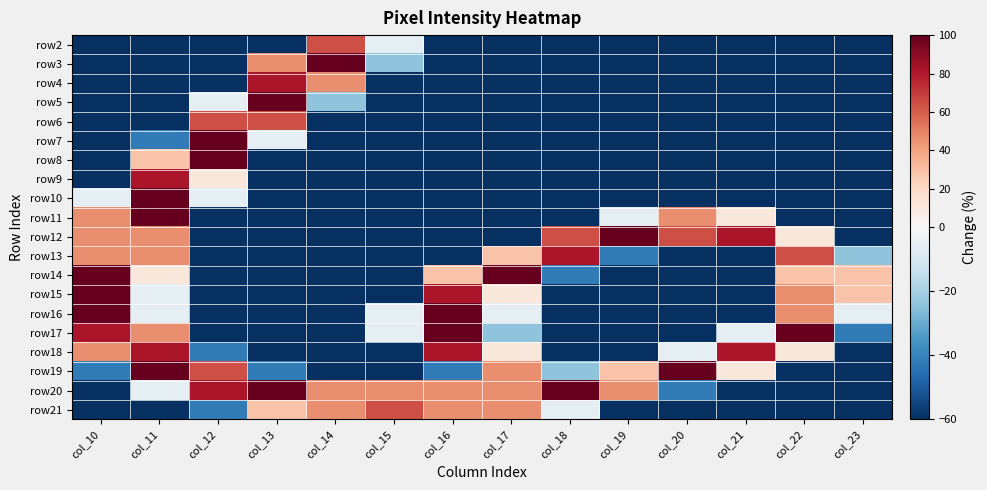

Reading left to right, extract all data points from this chart.

row2: col_10=-60.0	col_11=-60.0	col_12=-60.0	col_13=-60.0	col_14=64.2	col_15=-6.0	col_16=-60.0	col_17=-60.0	col_18=-60.0	col_19=-60.0	col_20=-60.0	col_21=-60.0	col_22=-60.0	col_23=-60.0
row3: col_10=-60.0	col_11=-60.0	col_12=-60.0	col_13=46.7	col_14=100.0	col_15=-24.2	col_16=-60.0	col_17=-60.0	col_18=-60.0	col_19=-60.0	col_20=-60.0	col_21=-60.0	col_22=-60.0	col_23=-60.0
row4: col_10=-60.0	col_11=-60.0	col_12=-60.0	col_13=81.8	col_14=46.7	col_15=-60.0	col_16=-60.0	col_17=-60.0	col_18=-60.0	col_19=-60.0	col_20=-60.0	col_21=-60.0	col_22=-60.0	col_23=-60.0
row5: col_10=-60.0	col_11=-60.0	col_12=-6.0	col_13=100.0	col_14=-24.2	col_15=-60.0	col_16=-60.0	col_17=-60.0	col_18=-60.0	col_19=-60.0	col_20=-60.0	col_21=-60.0	col_22=-60.0	col_23=-60.0
row6: col_10=-60.0	col_11=-60.0	col_12=64.2	col_13=64.2	col_14=-60.0	col_15=-60.0	col_16=-60.0	col_17=-60.0	col_18=-60.0	col_19=-60.0	col_20=-60.0	col_21=-60.0	col_22=-60.0	col_23=-60.0
row7: col_10=-60.0	col_11=-41.8	col_12=100.0	col_13=-6.0	col_14=-60.0	col_15=-60.0	col_16=-60.0	col_17=-60.0	col_18=-60.0	col_19=-60.0	col_20=-60.0	col_21=-60.0	col_22=-60.0	col_23=-60.0
row8: col_10=-60.0	col_11=28.5	col_12=100.0	col_13=-60.0	col_14=-60.0	col_15=-60.0	col_16=-60.0	col_17=-60.0	col_18=-60.0	col_19=-60.0	col_20=-60.0	col_21=-60.0	col_22=-60.0	col_23=-60.0
row9: col_10=-60.0	col_11=81.8	col_12=11.5	col_13=-60.0	col_14=-60.0	col_15=-60.0	col_16=-60.0	col_17=-60.0	col_18=-60.0	col_19=-60.0	col_20=-60.0	col_21=-60.0	col_22=-60.0	col_23=-60.0
row10: col_10=-6.0	col_11=100.0	col_12=-6.0	col_13=-60.0	col_14=-60.0	col_15=-60.0	col_16=-60.0	col_17=-60.0	col_18=-60.0	col_19=-60.0	col_20=-60.0	col_21=-60.0	col_22=-60.0	col_23=-60.0
row11: col_10=46.7	col_11=100.0	col_12=-60.0	col_13=-60.0	col_14=-60.0	col_15=-60.0	col_16=-60.0	col_17=-60.0	col_18=-60.0	col_19=-6.0	col_20=46.7	col_21=11.5	col_22=-60.0	col_23=-60.0
row12: col_10=46.7	col_11=46.7	col_12=-60.0	col_13=-60.0	col_14=-60.0	col_15=-60.0	col_16=-60.0	col_17=-60.0	col_18=64.2	col_19=100.0	col_20=64.2	col_21=81.8	col_22=11.5	col_23=-60.0
row13: col_10=46.7	col_11=46.7	col_12=-60.0	col_13=-60.0	col_14=-60.0	col_15=-60.0	col_16=-60.0	col_17=28.5	col_18=81.8	col_19=-41.8	col_20=-60.0	col_21=-60.0	col_22=64.2	col_23=-24.2
row14: col_10=100.0	col_11=11.5	col_12=-60.0	col_13=-60.0	col_14=-60.0	col_15=-60.0	col_16=28.5	col_17=100.0	col_18=-41.8	col_19=-60.0	col_20=-60.0	col_21=-60.0	col_22=28.5	col_23=28.5
row15: col_10=100.0	col_11=-6.0	col_12=-60.0	col_13=-60.0	col_14=-60.0	col_15=-60.0	col_16=81.8	col_17=11.5	col_18=-60.0	col_19=-60.0	col_20=-60.0	col_21=-60.0	col_22=46.7	col_23=28.5
row16: col_10=100.0	col_11=-6.0	col_12=-60.0	col_13=-60.0	col_14=-60.0	col_15=-6.0	col_16=100.0	col_17=-6.0	col_18=-60.0	col_19=-60.0	col_20=-60.0	col_21=-60.0	col_22=46.7	col_23=-6.0
row17: col_10=81.8	col_11=46.7	col_12=-60.0	col_13=-60.0	col_14=-60.0	col_15=-6.0	col_16=100.0	col_17=-24.2	col_18=-60.0	col_19=-60.0	col_20=-60.0	col_21=-6.0	col_22=100.0	col_23=-41.8
row18: col_10=46.7	col_11=81.8	col_12=-41.8	col_13=-60.0	col_14=-60.0	col_15=-60.0	col_16=81.8	col_17=11.5	col_18=-60.0	col_19=-60.0	col_20=-6.0	col_21=81.8	col_22=11.5	col_23=-60.0
row19: col_10=-41.8	col_11=100.0	col_12=64.2	col_13=-41.8	col_14=-60.0	col_15=-60.0	col_16=-41.8	col_17=46.7	col_18=-24.2	col_19=28.5	col_20=100.0	col_21=11.5	col_22=-60.0	col_23=-60.0
row20: col_10=-60.0	col_11=-6.0	col_12=81.8	col_13=100.0	col_14=46.7	col_15=46.7	col_16=46.7	col_17=46.7	col_18=100.0	col_19=46.7	col_20=-41.8	col_21=-60.0	col_22=-60.0	col_23=-60.0
row21: col_10=-60.0	col_11=-60.0	col_12=-41.8	col_13=28.5	col_14=46.7	col_15=64.2	col_16=46.7	col_17=46.7	col_18=-6.0	col_19=-60.0	col_20=-60.0	col_21=-60.0	col_22=-60.0	col_23=-60.0